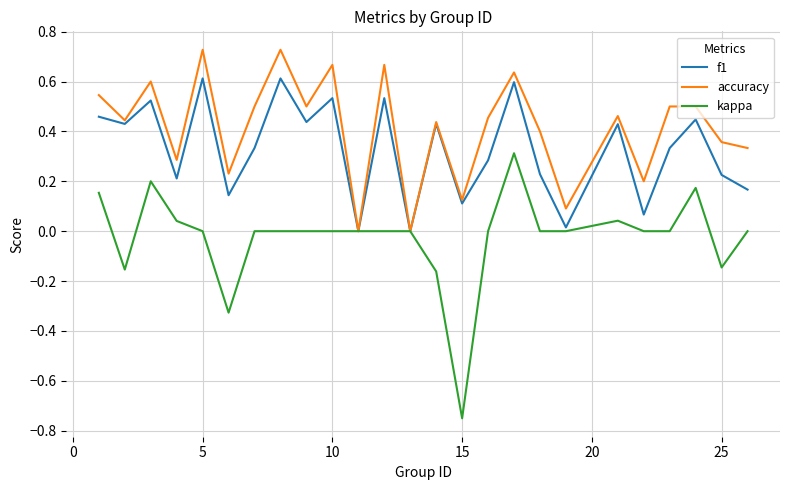

In f1, how many points are higher than both neighbors (excluding endpoints)?

9